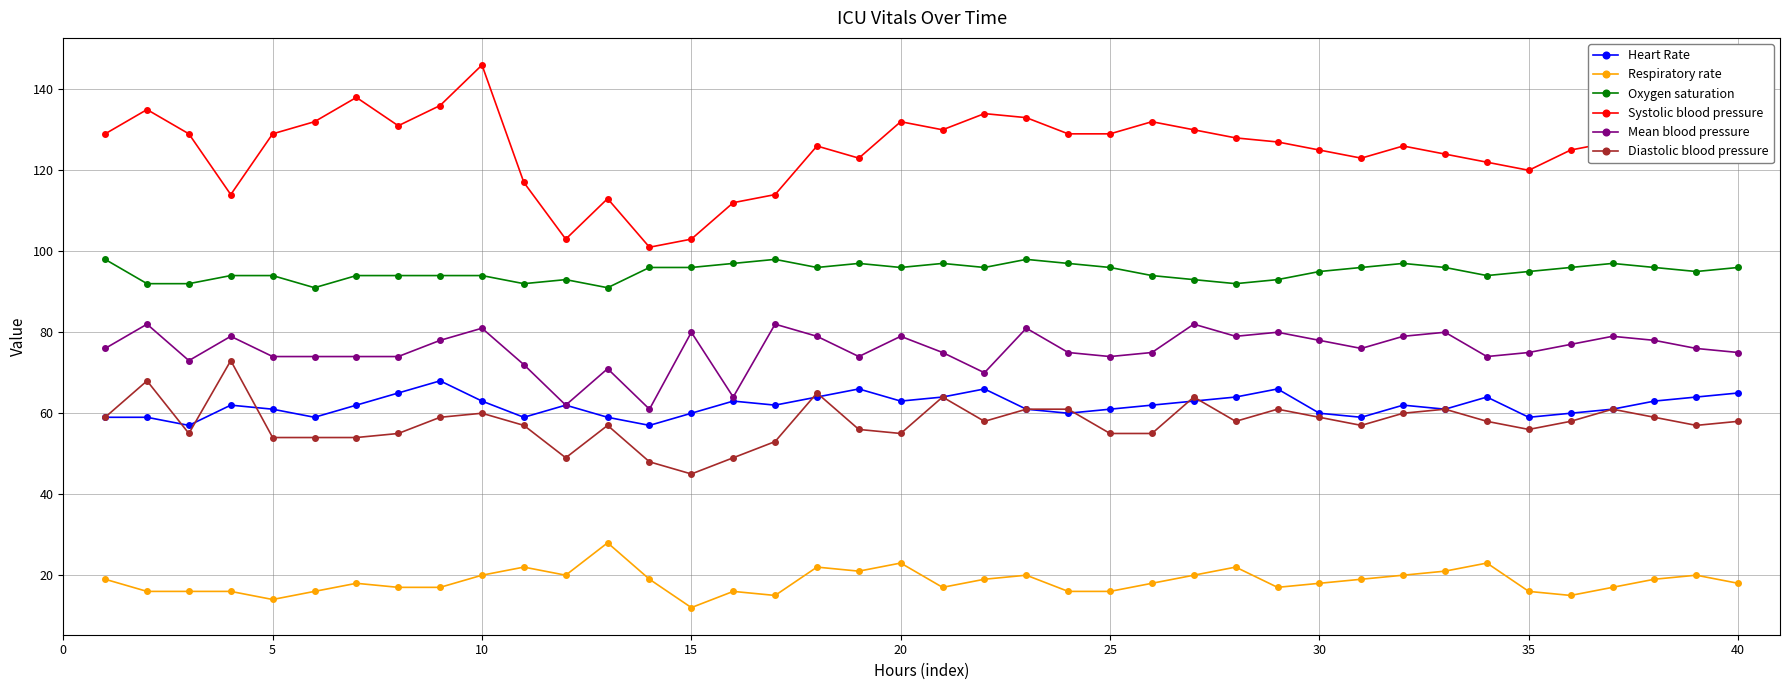

Does the chart have visible grid lines?

Yes